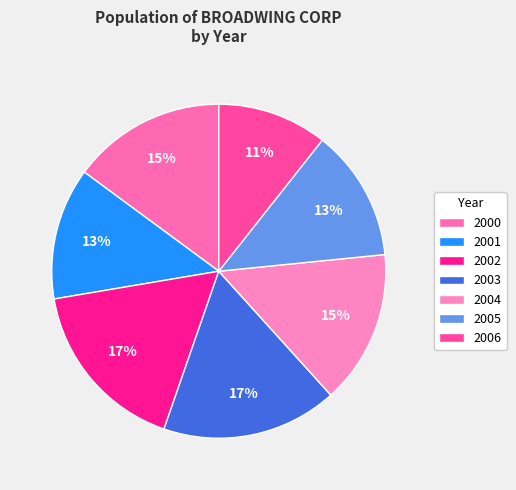

How many slices are in this pie chart?

7